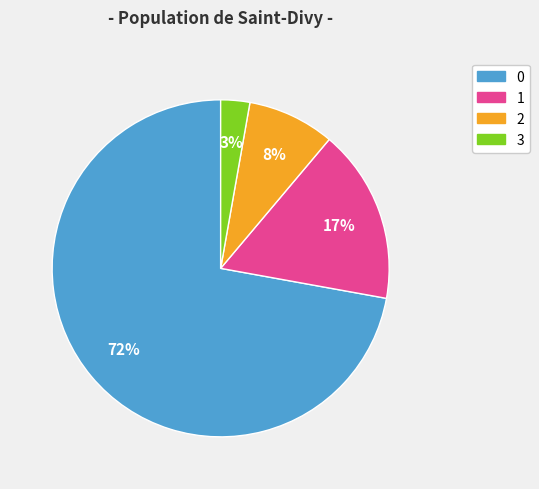

Is there a majority slice in this chart?

Yes